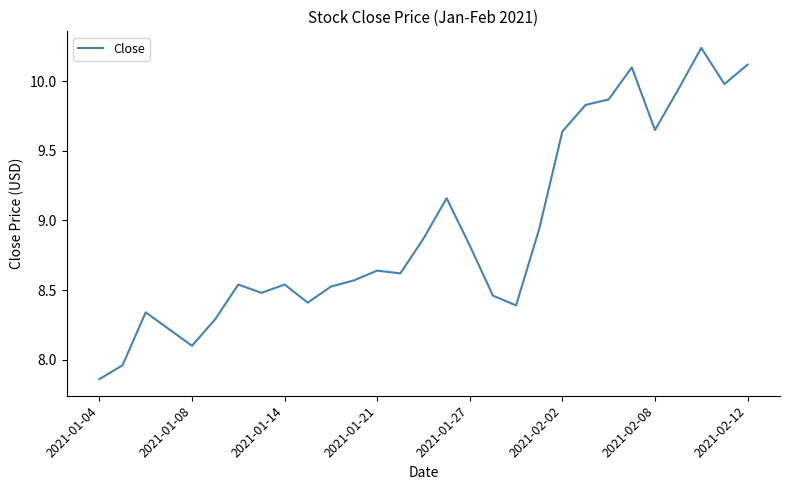

What is the difference between the maximum and minimum values?

2.4